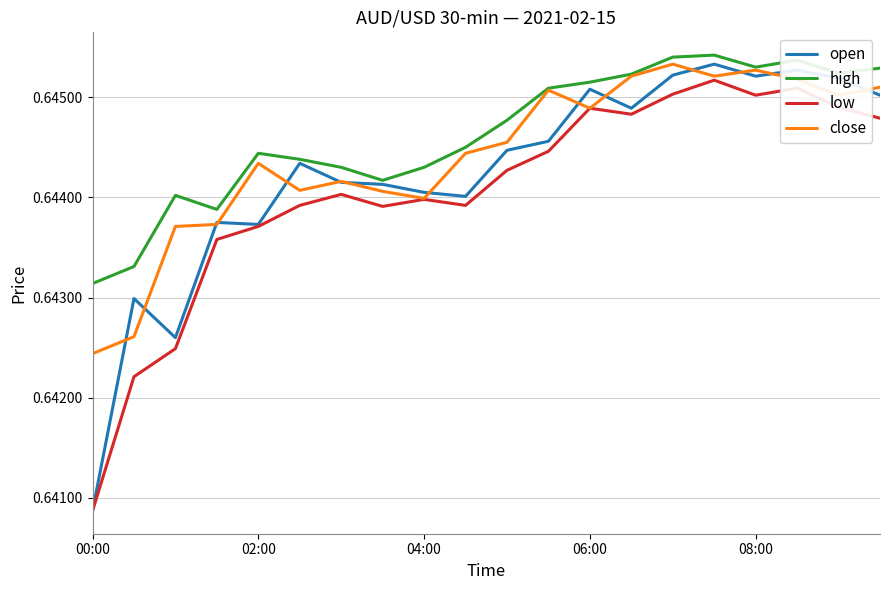

List the series in order of their overall mean, lowest first.

low, open, close, high